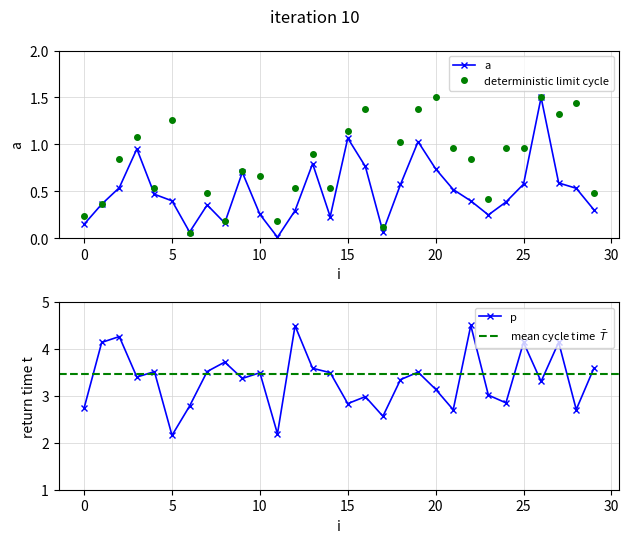

How many interior local valleys does the a series have?

6